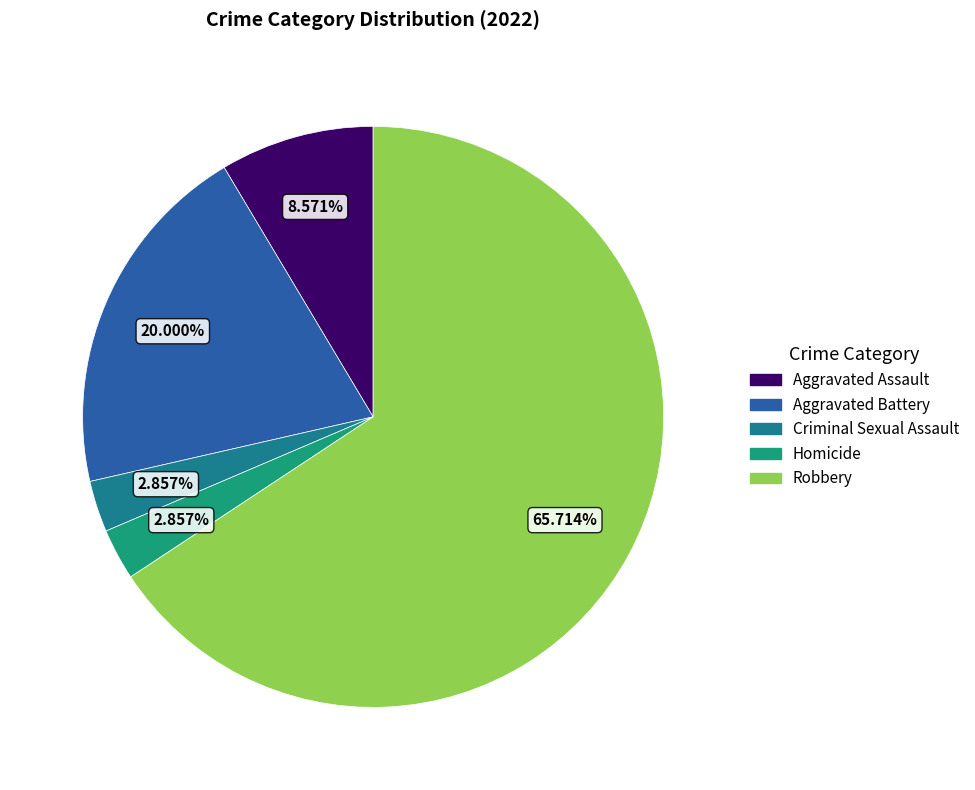

Is it true that Homicide is 1% of the pie?

False